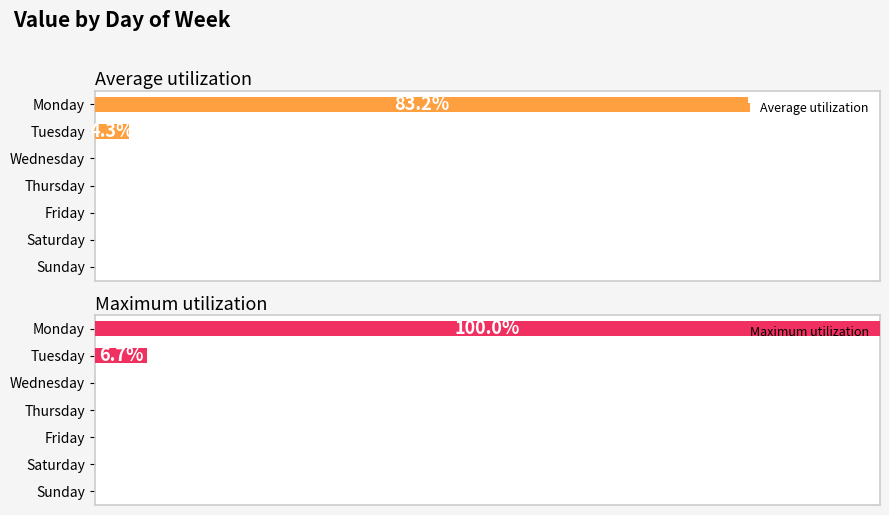

What position from the right is 6?

1